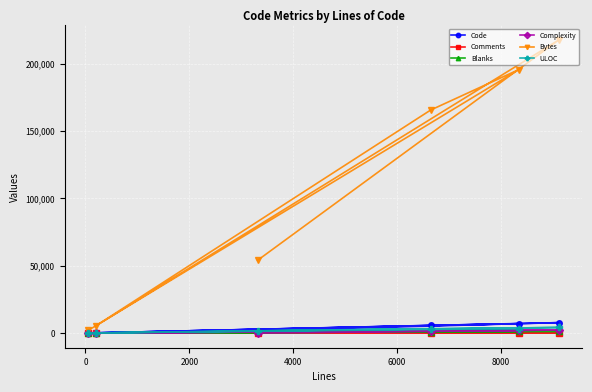

What is the difference between the second highest and second lowest values in the Blanks series?

1257